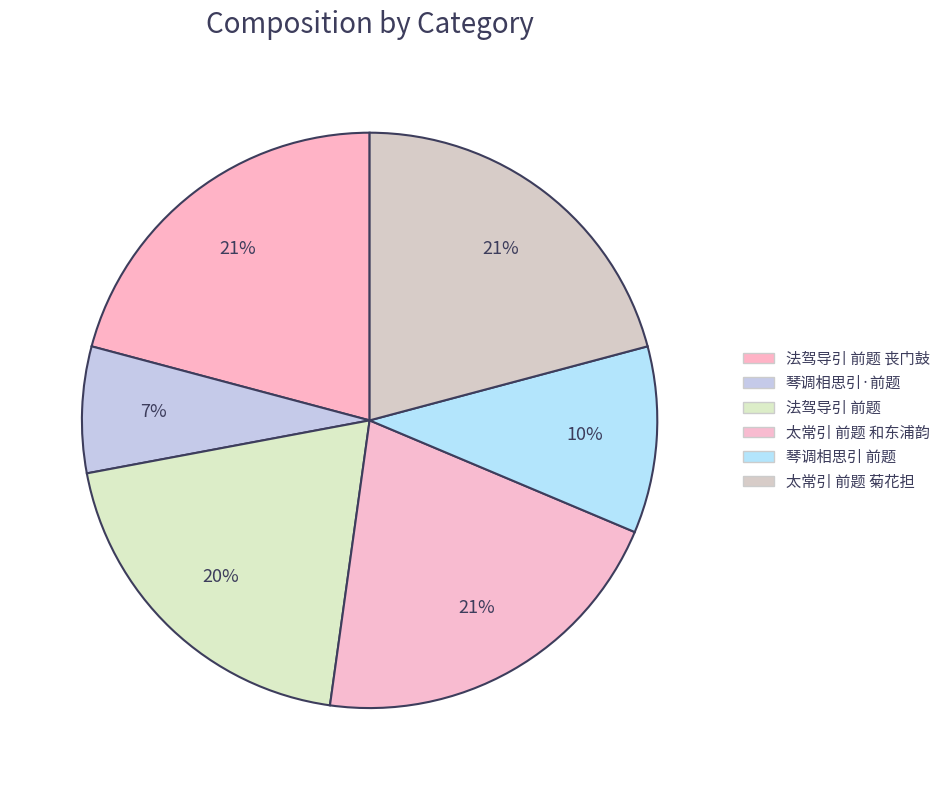

Does any single category account for the majority?

No